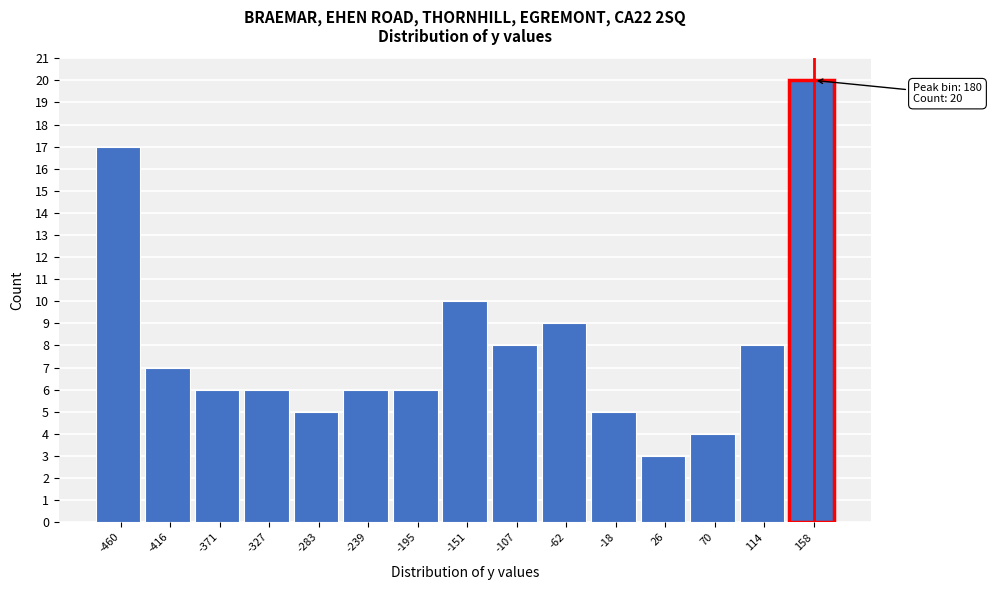

Reading left to right, transcribe all the data shown in this chart.

-460=17	-416=7	-371=6	-327=6	-283=5	-239=6	-195=6	-151=10	-107=8	-62=9	-18=5	26=3	70=4	114=8	158=20